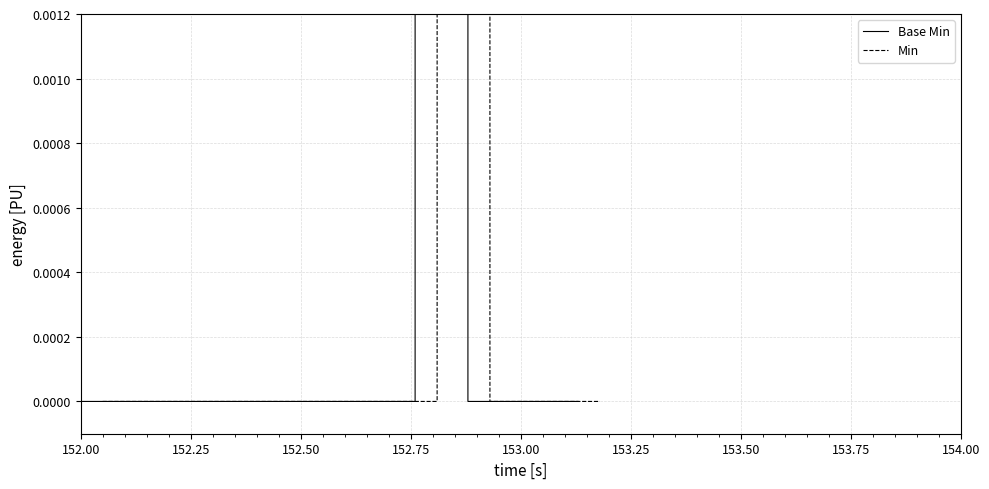

Which series has the largest total across all categories?

Base Min